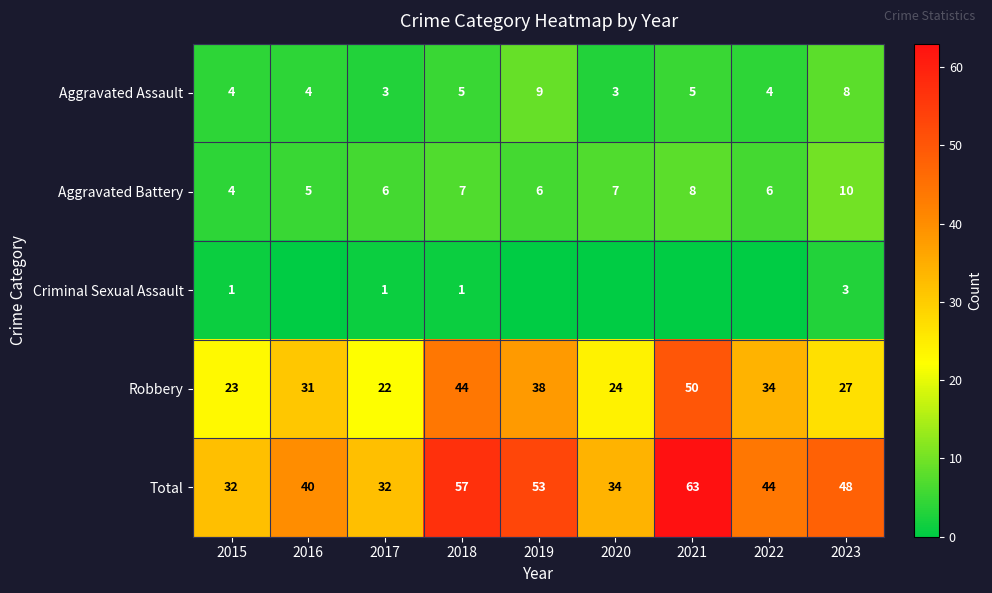

The Total series shows 40 at 2016. True or false?

True